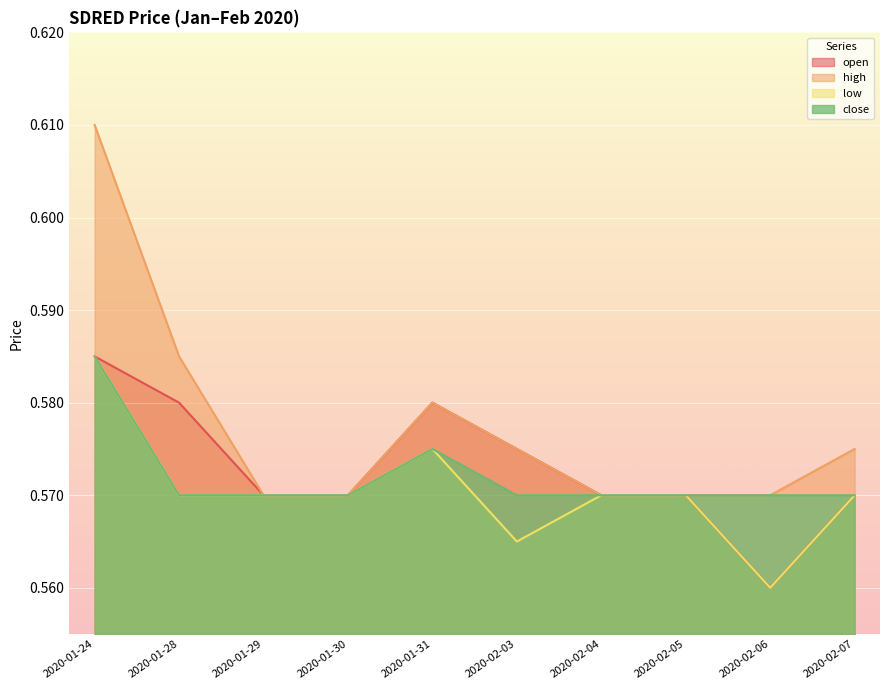

At which label does close reach its peak?

2020-01-24